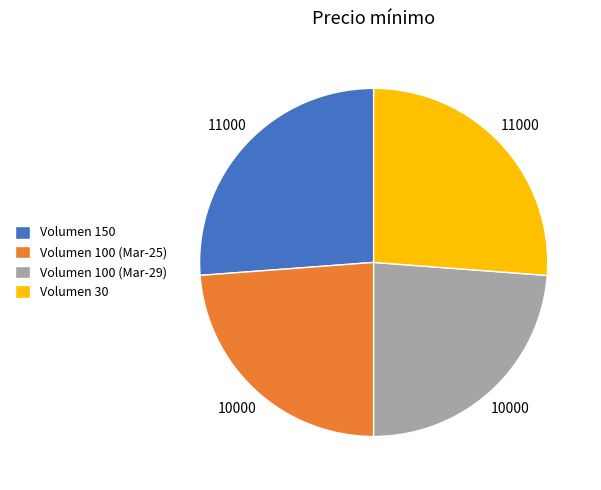

What is the ratio of the value at Volumen 100 (Mar-25) to the value at Volumen 30?

0.9